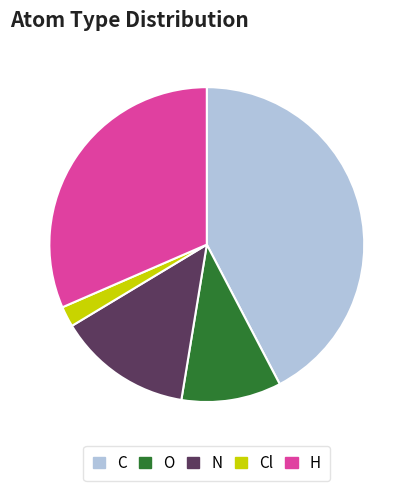

True or false: Cl accounts for 2% of the total.

True